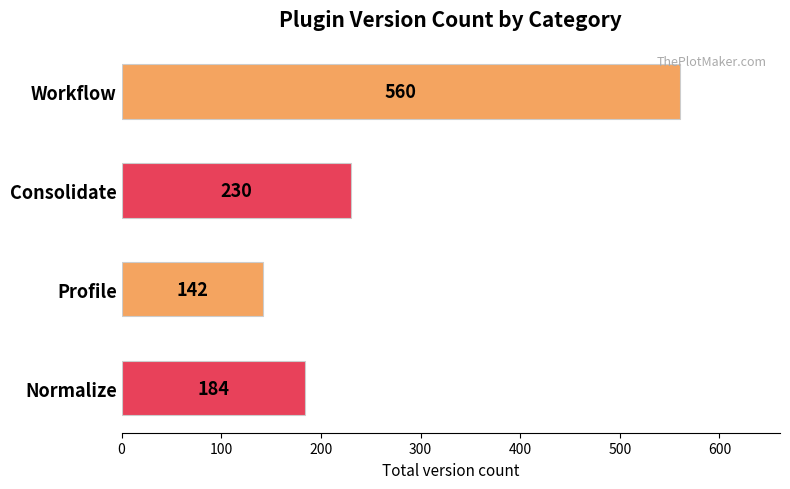

How many data points are less than 230?

2